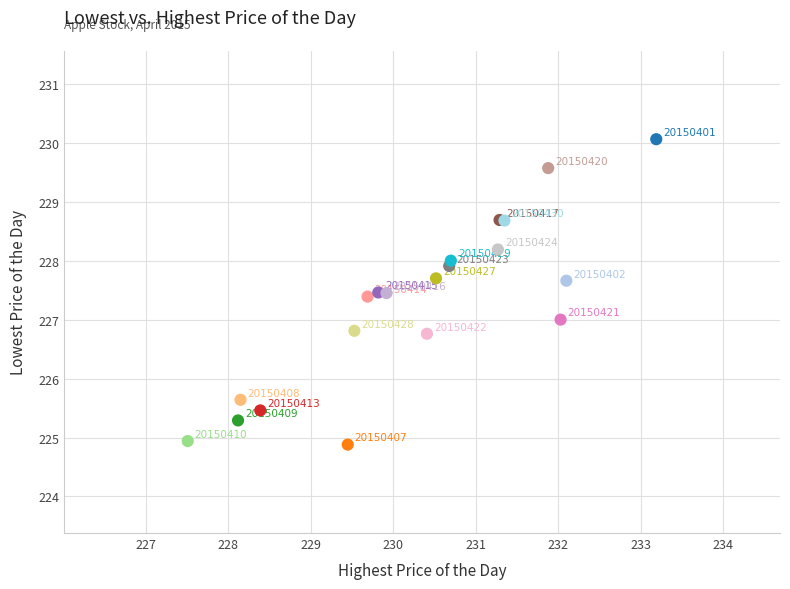

What Y value in the scatter plot is closest to 227?

227.0